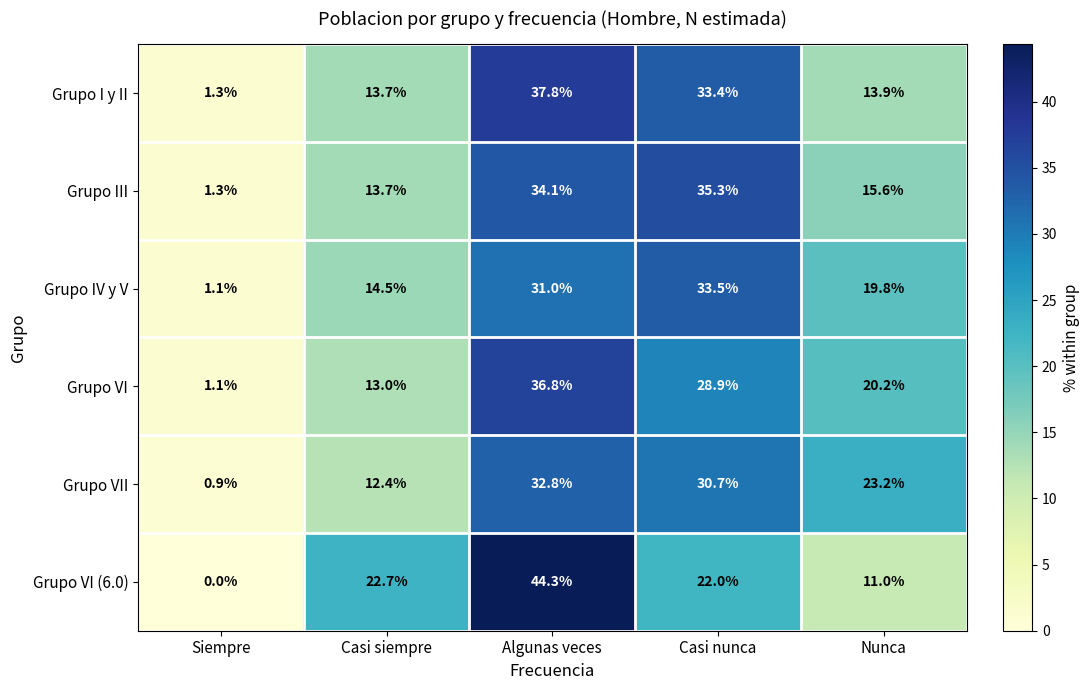

What is the total value across all series at Nunca?

103.7